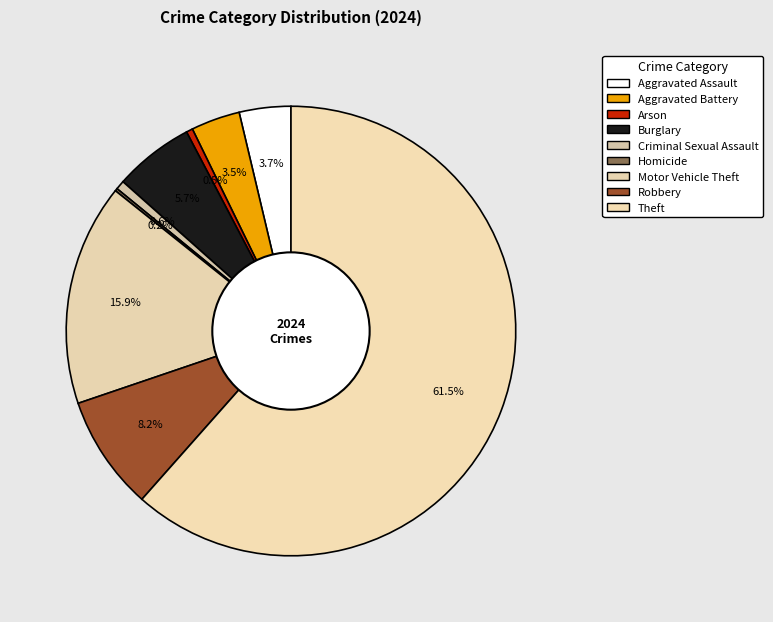

To the nearest percent, what is the difference between the Criminal Sexual Assault and Aggravated Battery slice percentages?

3%